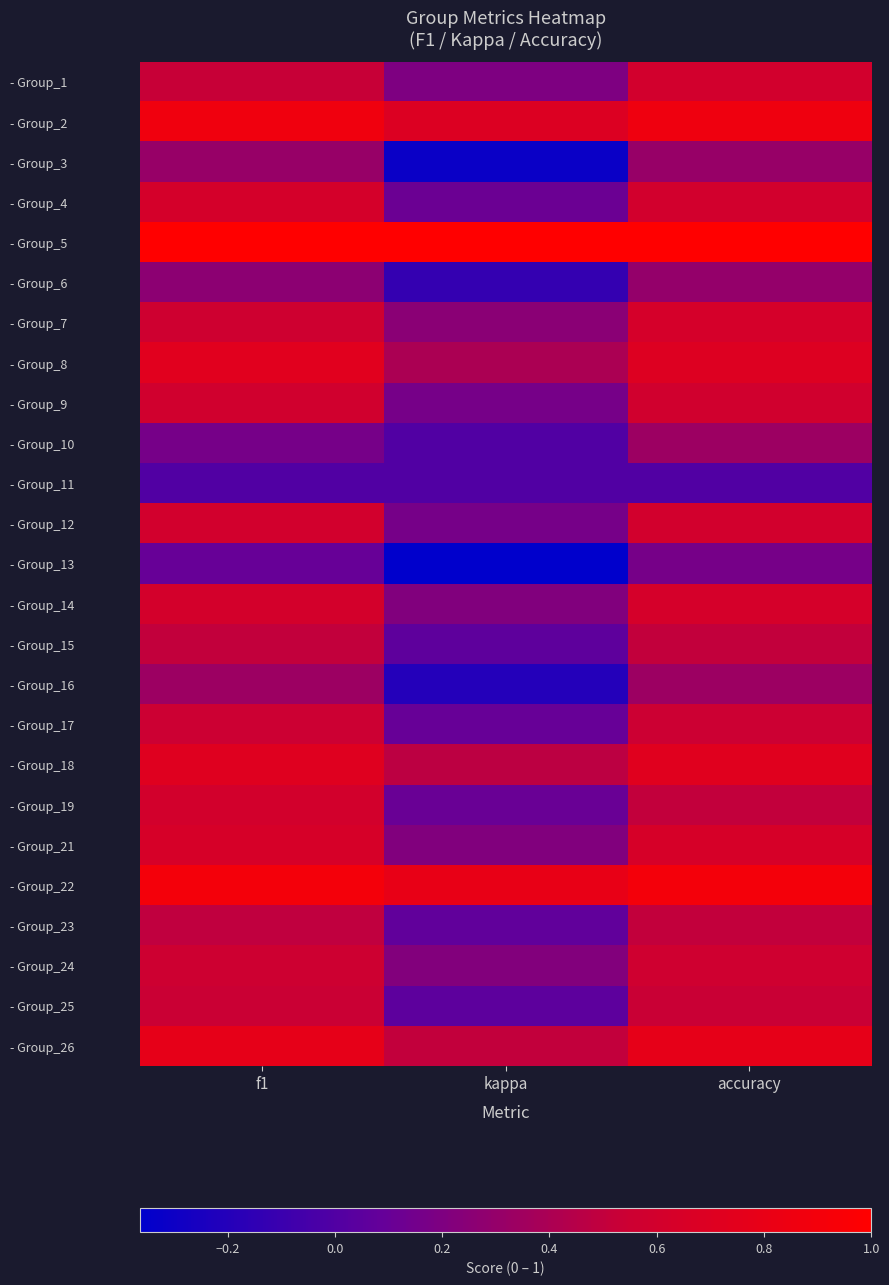

At which category is the sum across all series the highest?

accuracy